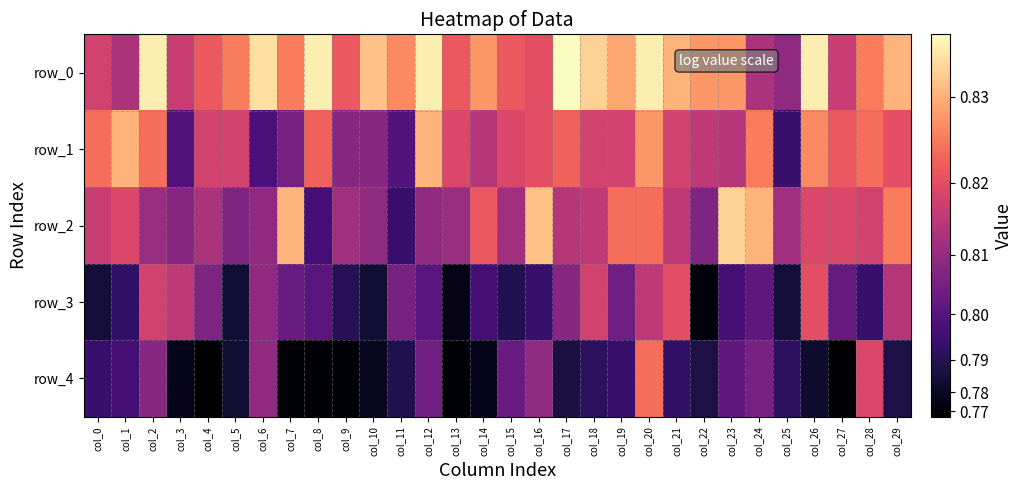

Between col_6 and col_16, which series saw the biggest shift?

row_2